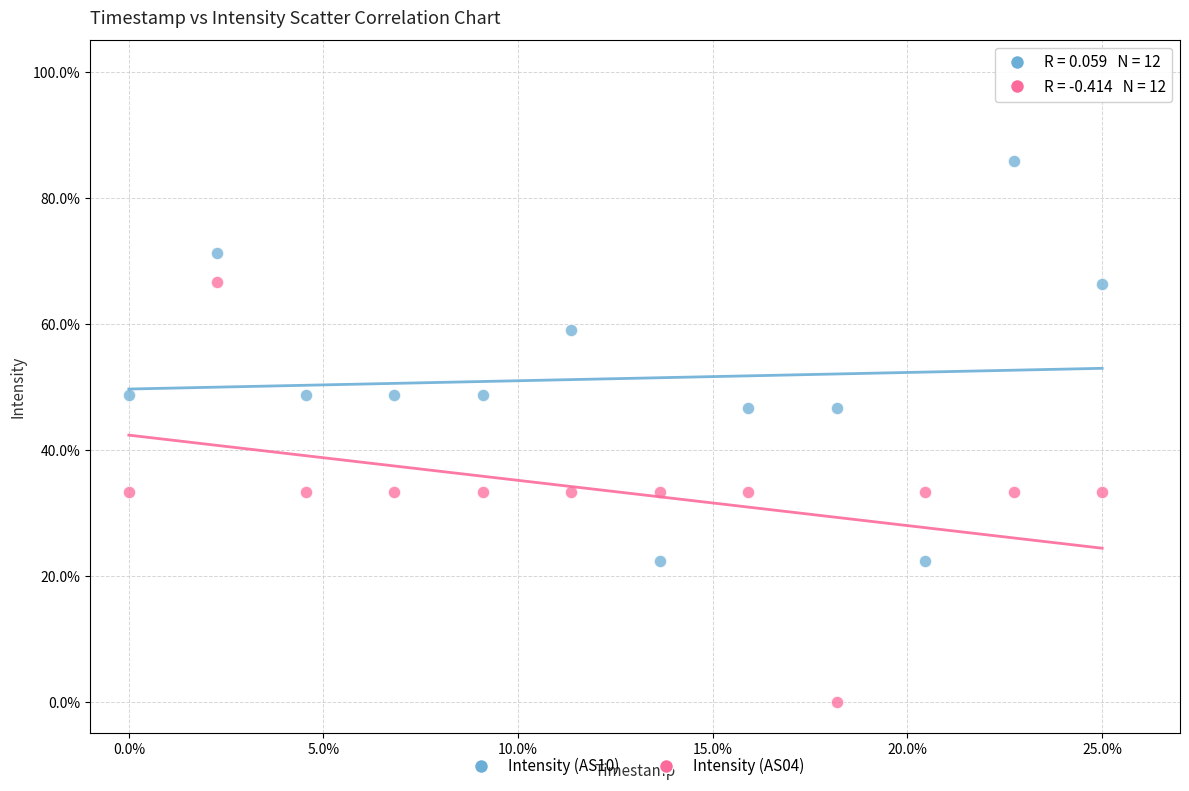

Which series contains the highest Y value?

Intensity (AS10)